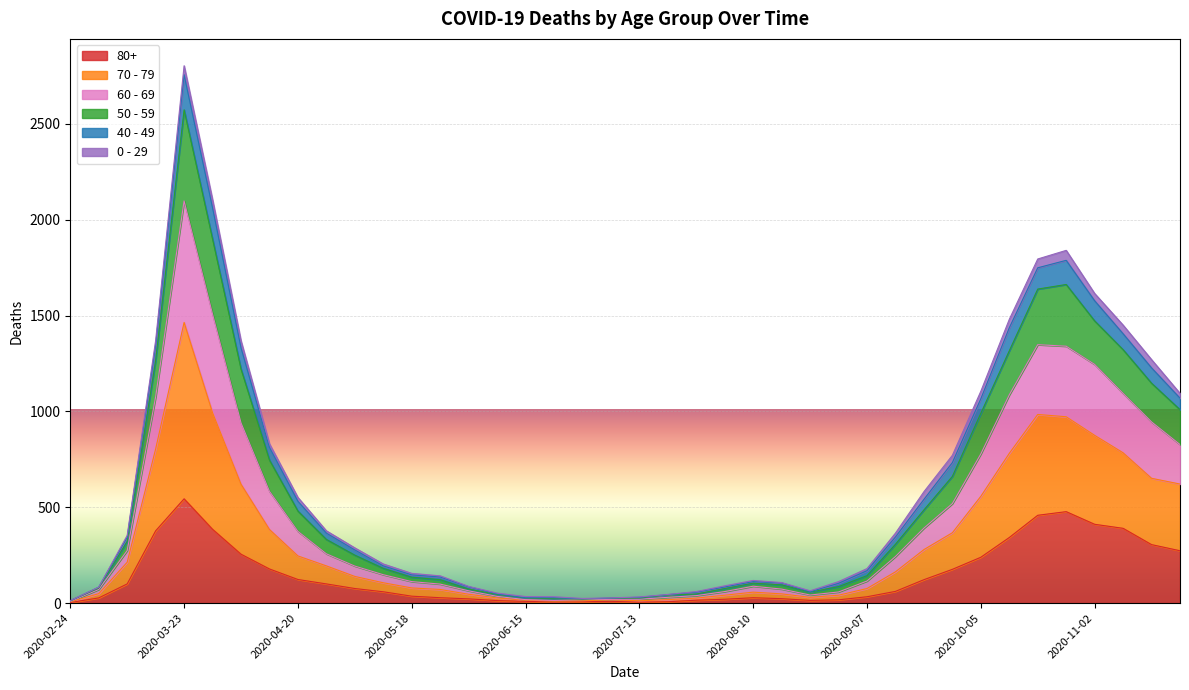

In 50 - 59, how many points are higher than both neighbors (excluding endpoints)?

3